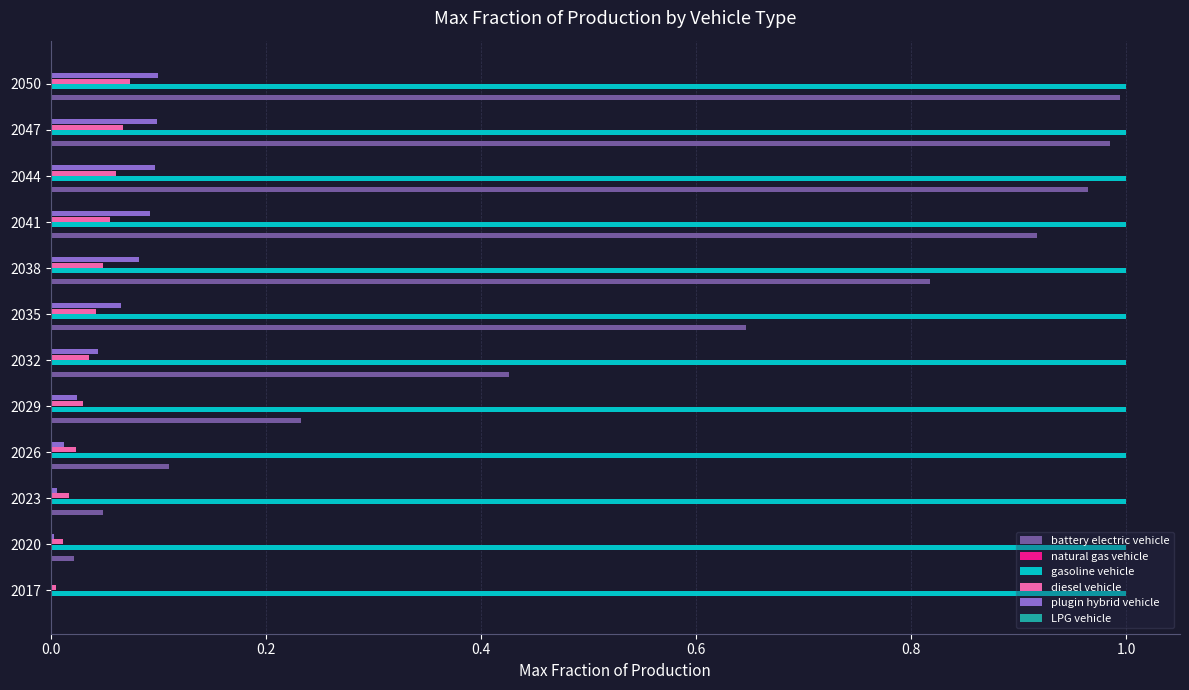

Which series has the largest total across all categories?

gasoline vehicle